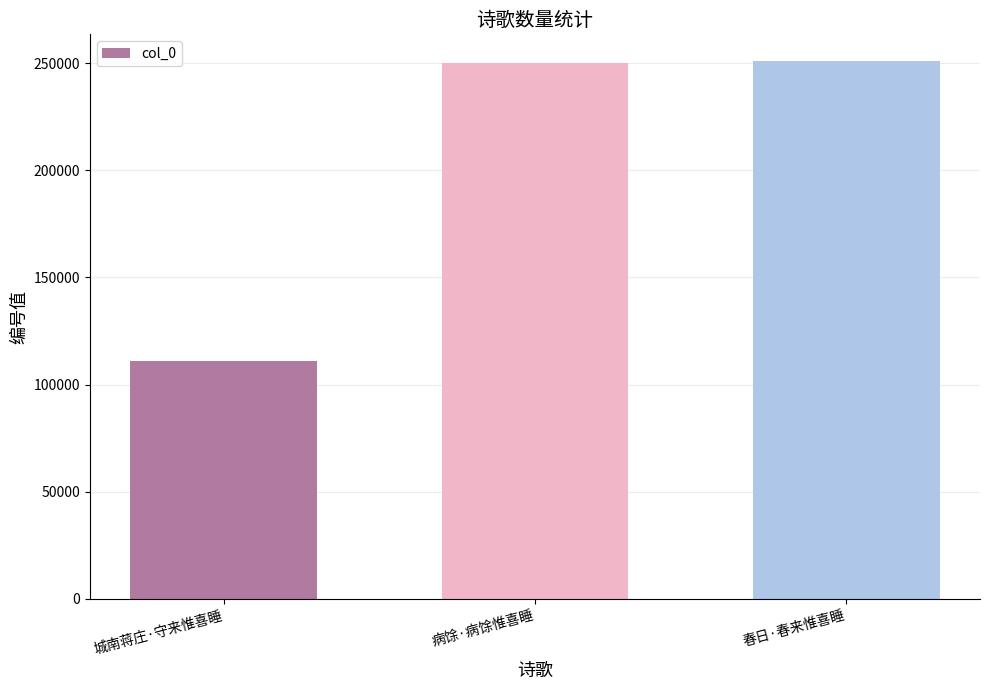

What is the maximum value shown in the chart?

250865